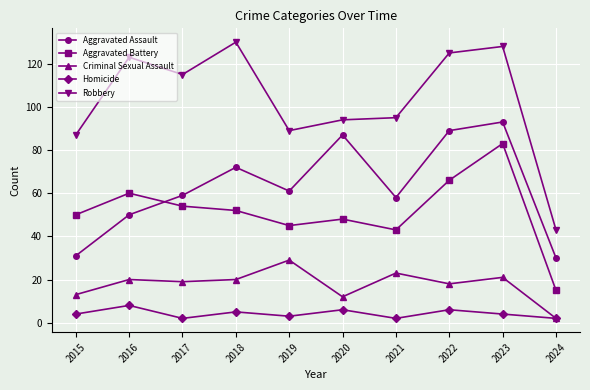

True or false: Criminal Sexual Assault has a value of 7 at 2018.

False